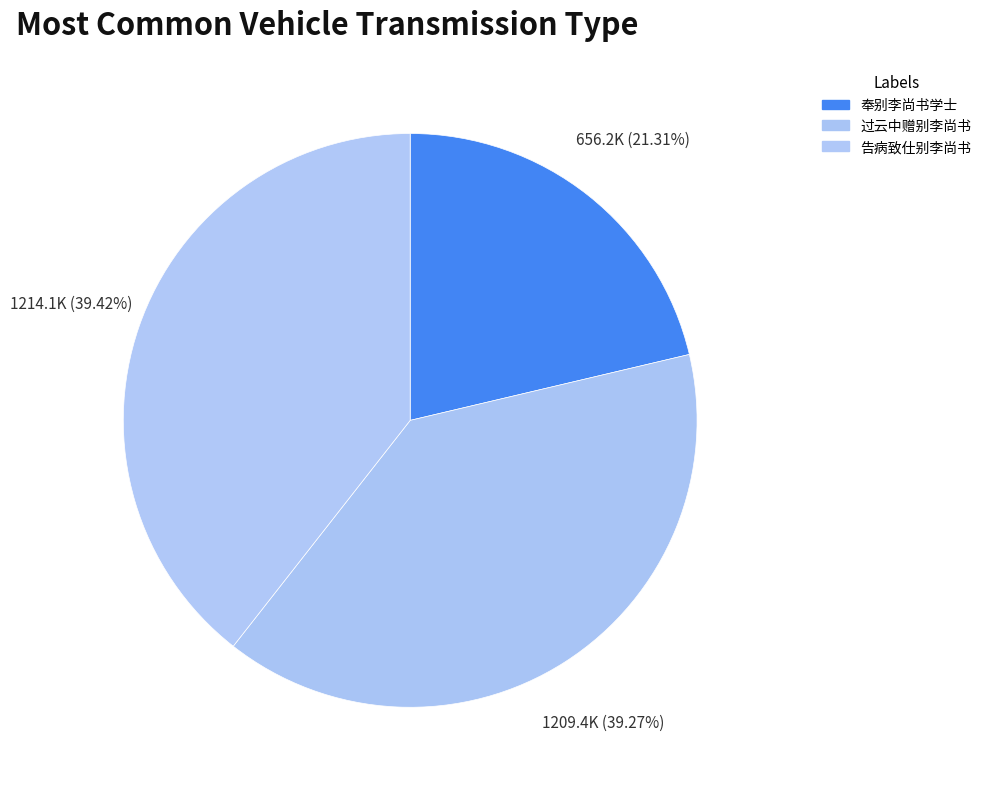

Which category has the smallest portion of the pie?

奉别李尚书学士